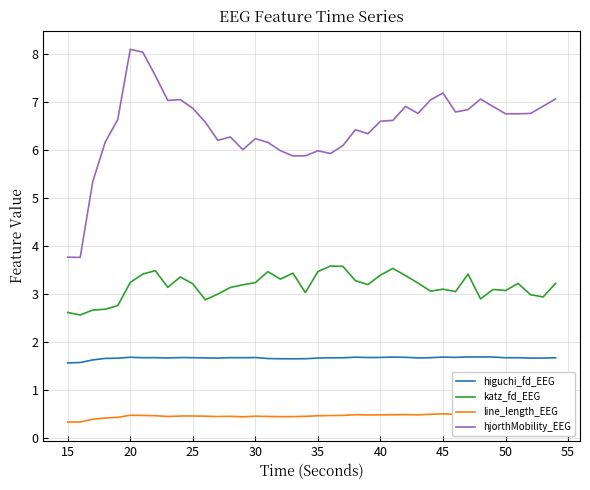

List the series in order of their overall mean, lowest first.

line_length_EEG, higuchi_fd_EEG, katz_fd_EEG, hjorthMobility_EEG